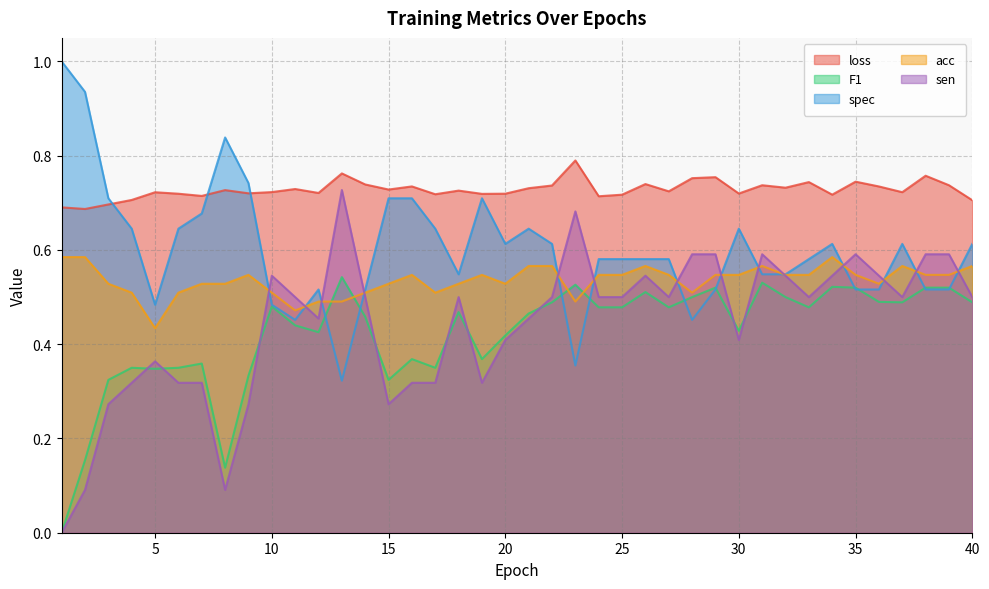

What is the difference between the second highest and second lowest values in the acc series?

0.1